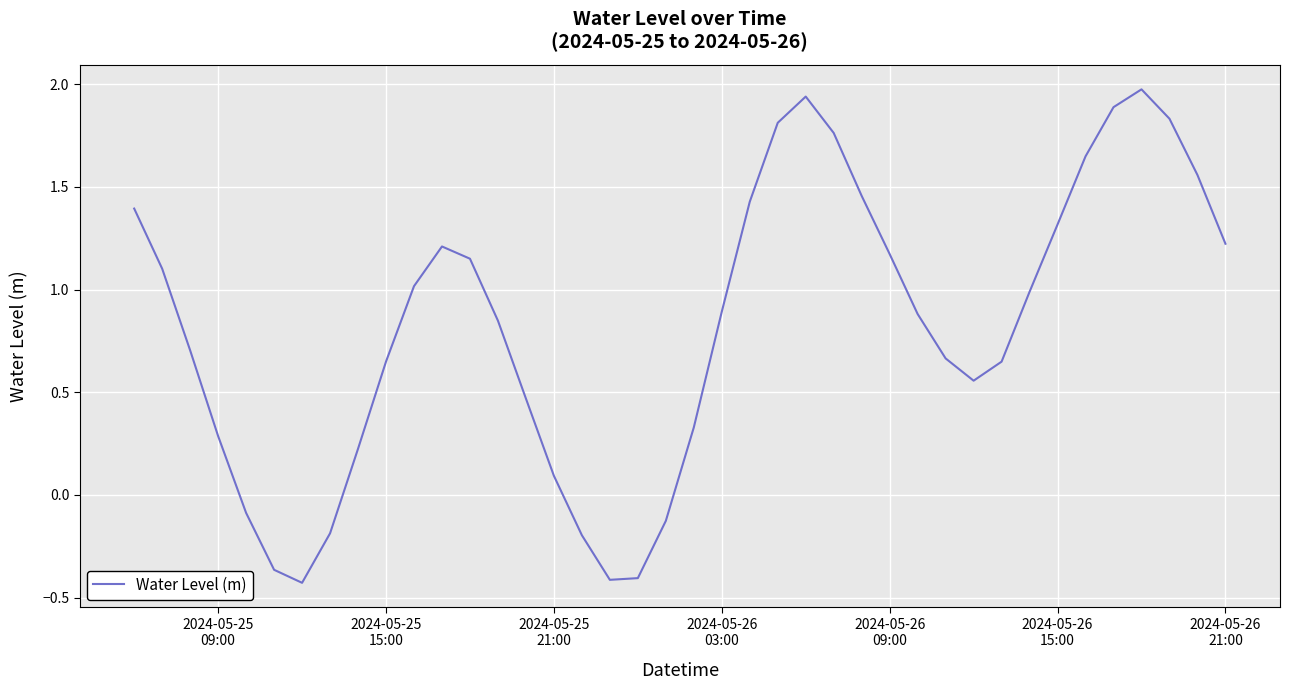

What is the maximum value shown in the chart?

2.0